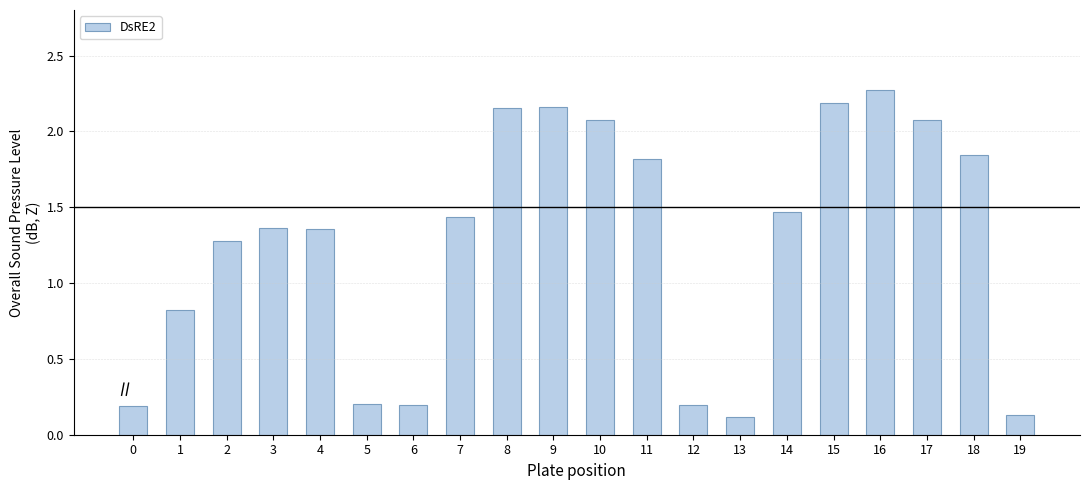

Where does the data first go above 1?

2